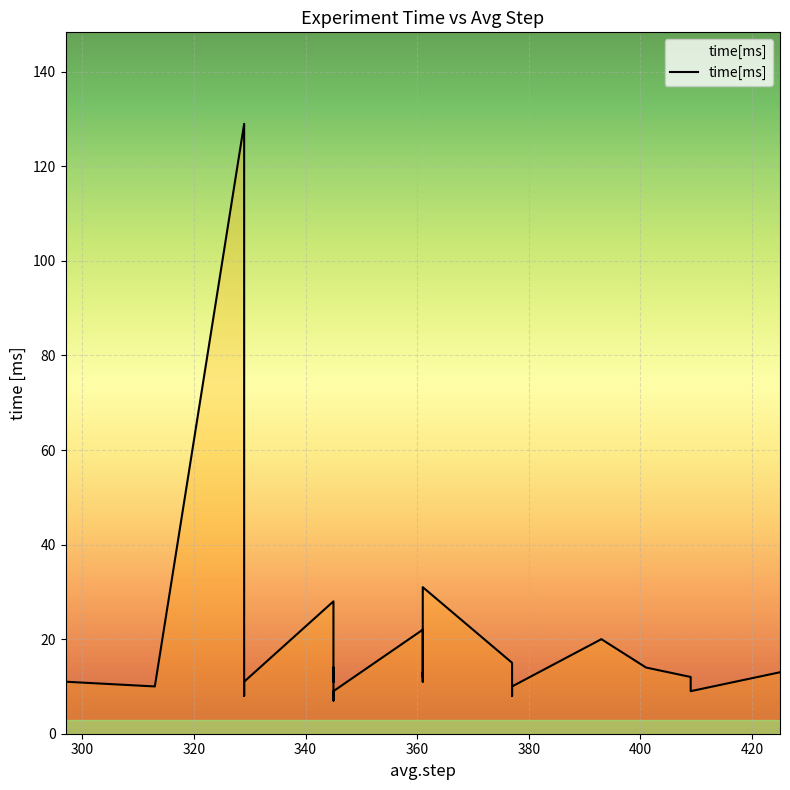

What is the smallest value displayed?

7